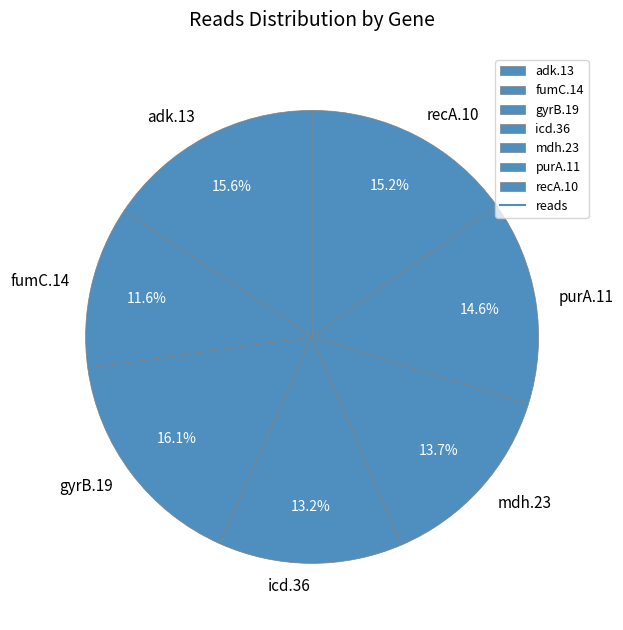

True or false: recA.10 accounts for 15% of the total.

True